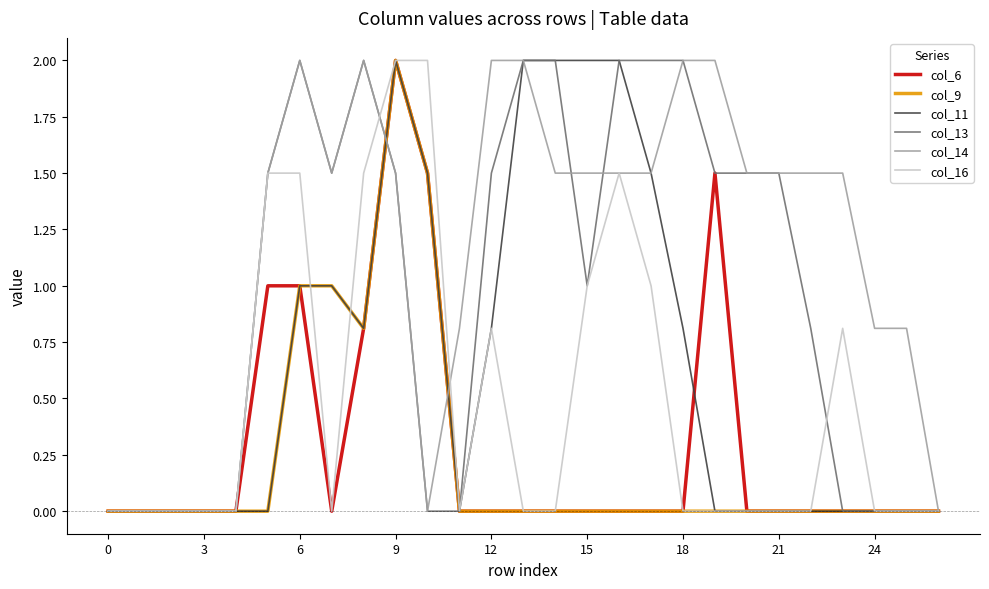

Which series has the largest total across all categories?

col_14